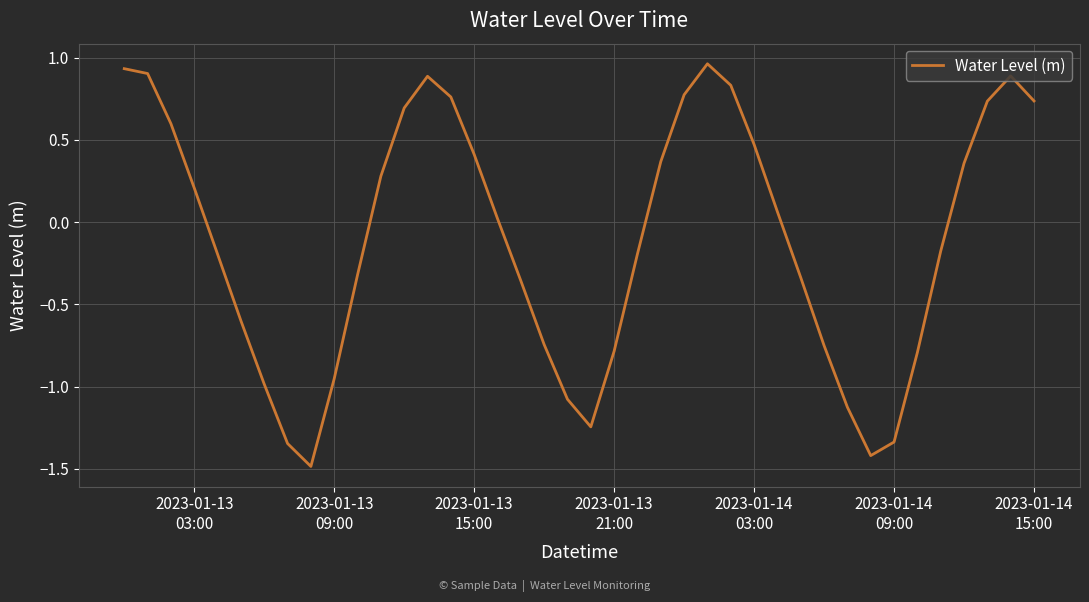

What is the smallest value displayed?

-1.5